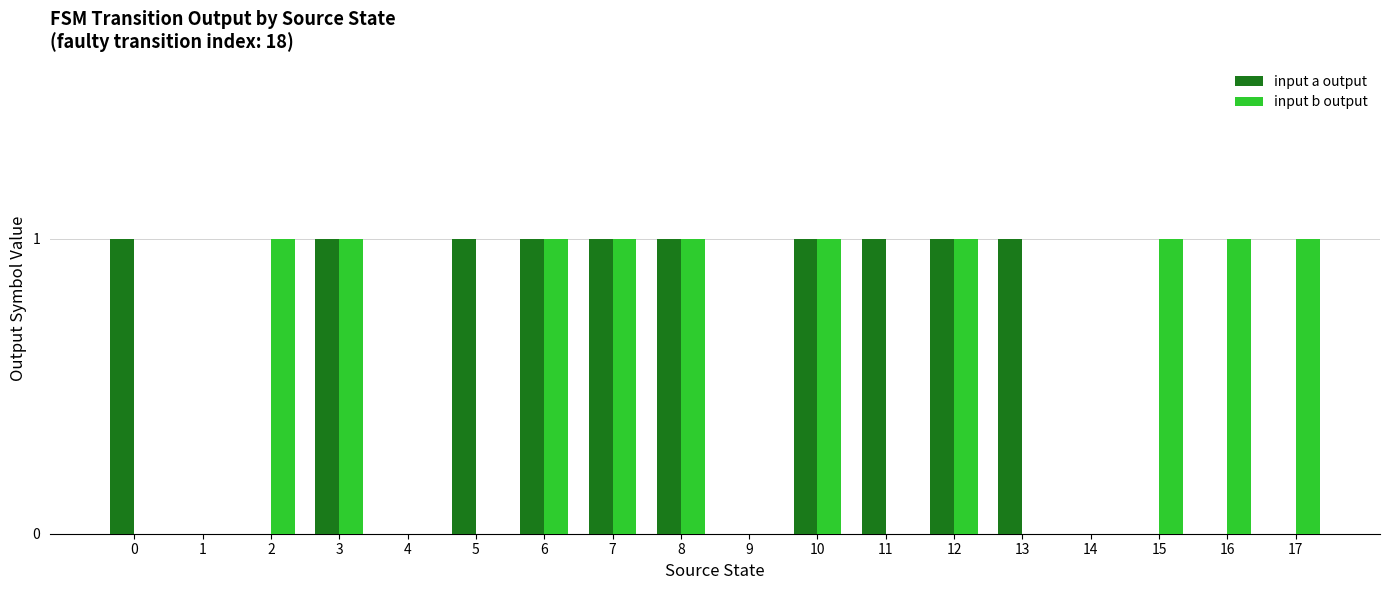

What is the average value of the input b output series?

1